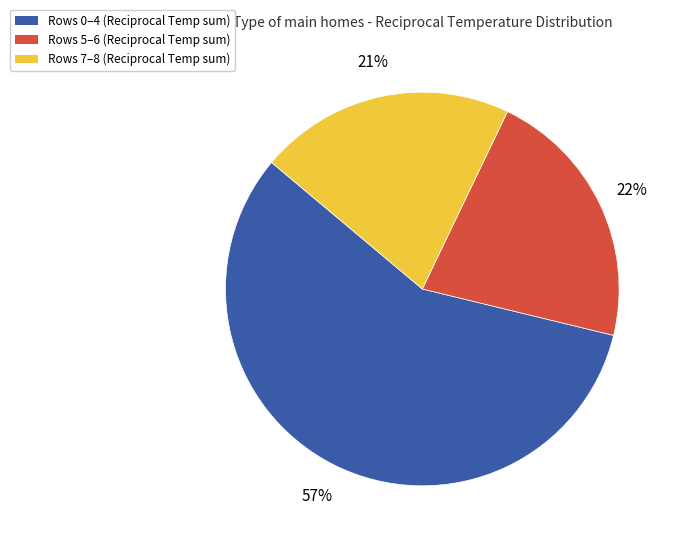

Which category accounts for the majority?

Rows 0–4 (Reciprocal Temp sum)